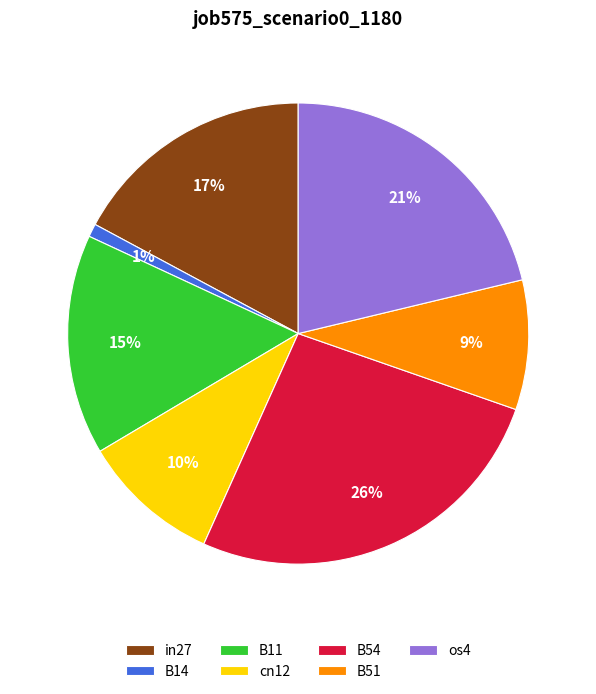

Between B54 and in27, which is larger?

B54